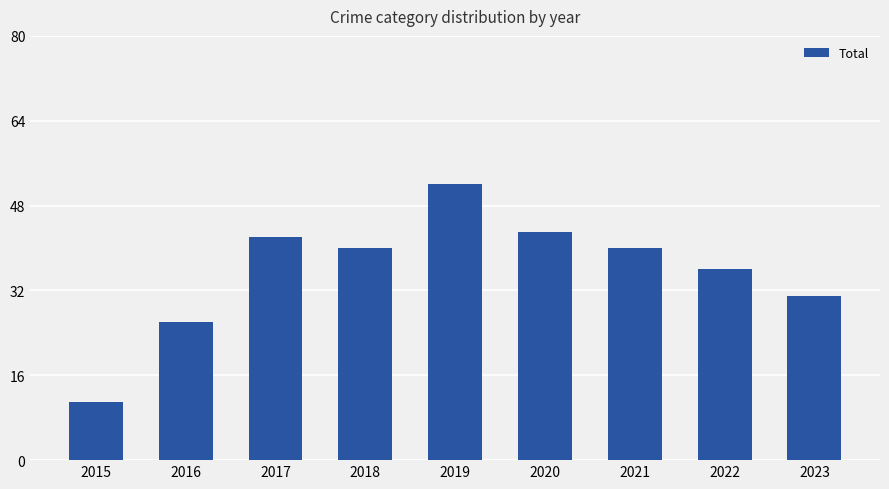

At which label is the value closest to 31?

2023